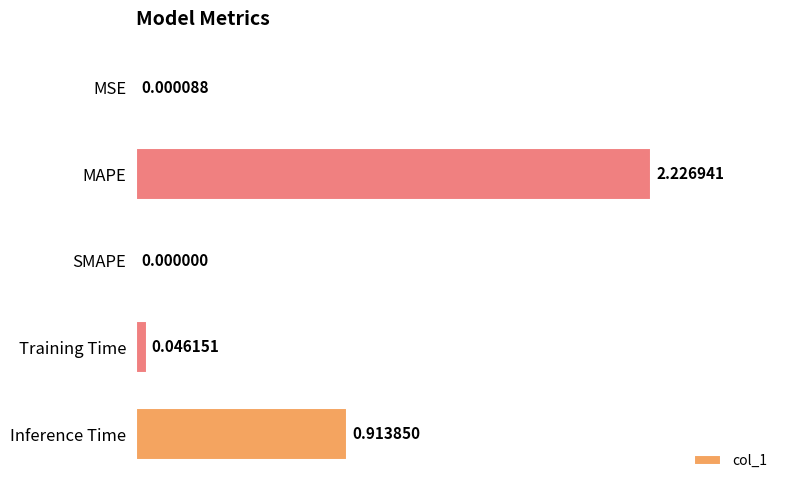

What is the sum of all values?

3.2